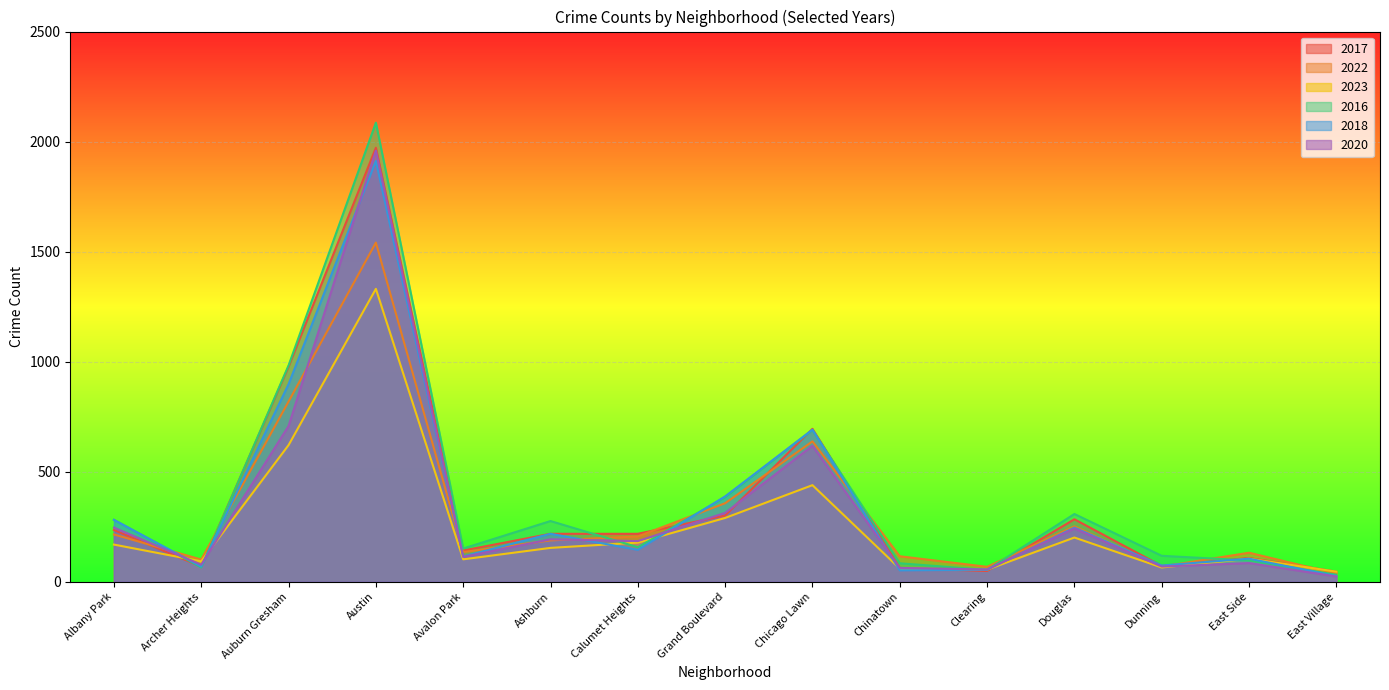

What is the difference between the highest and lowest values at Clearing?

19